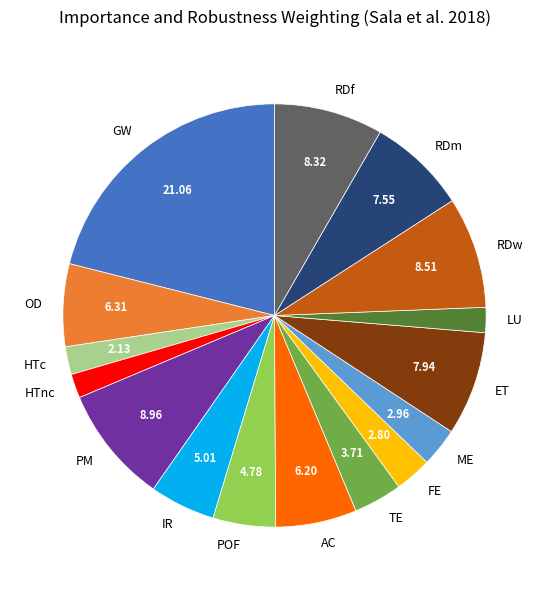

How many slices are in this pie chart?

16